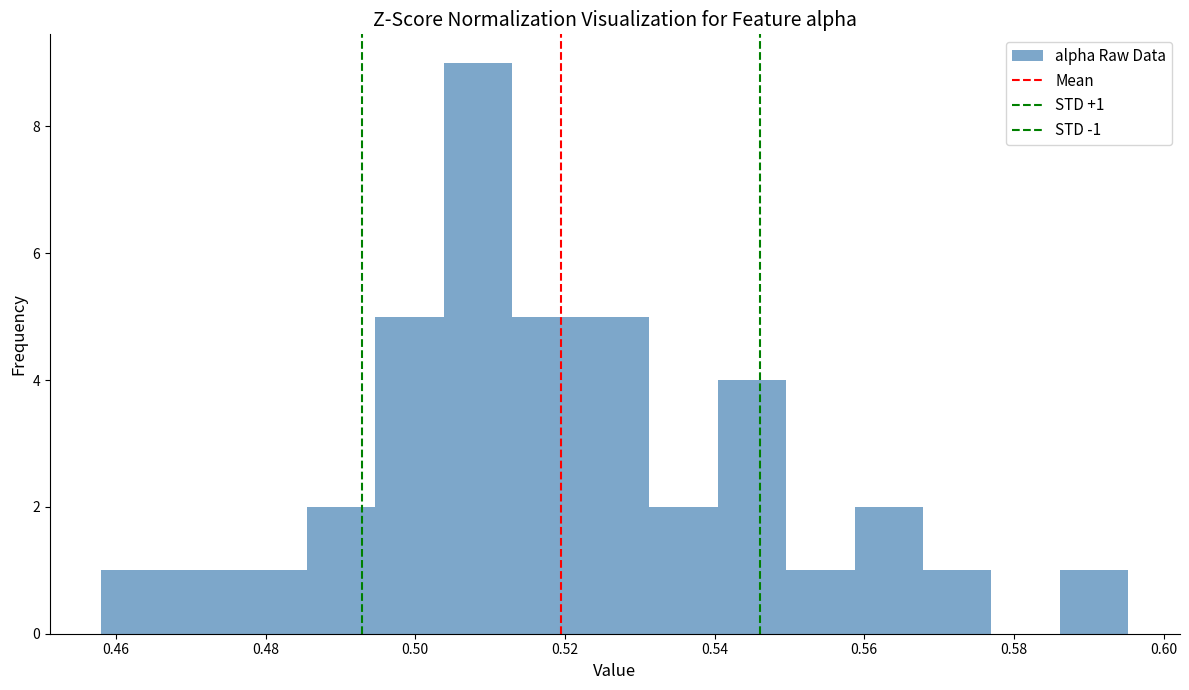

Which range on the x-axis has the tallest bar?

0.504 to 0.512